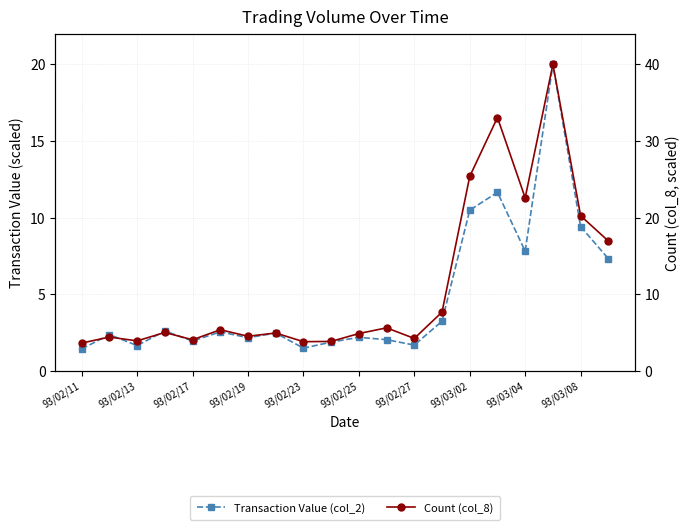

Is the value of Transaction Value (col_2) at 93/03/08 greater than the value of Count (col_8) at 93/02/17?

Yes